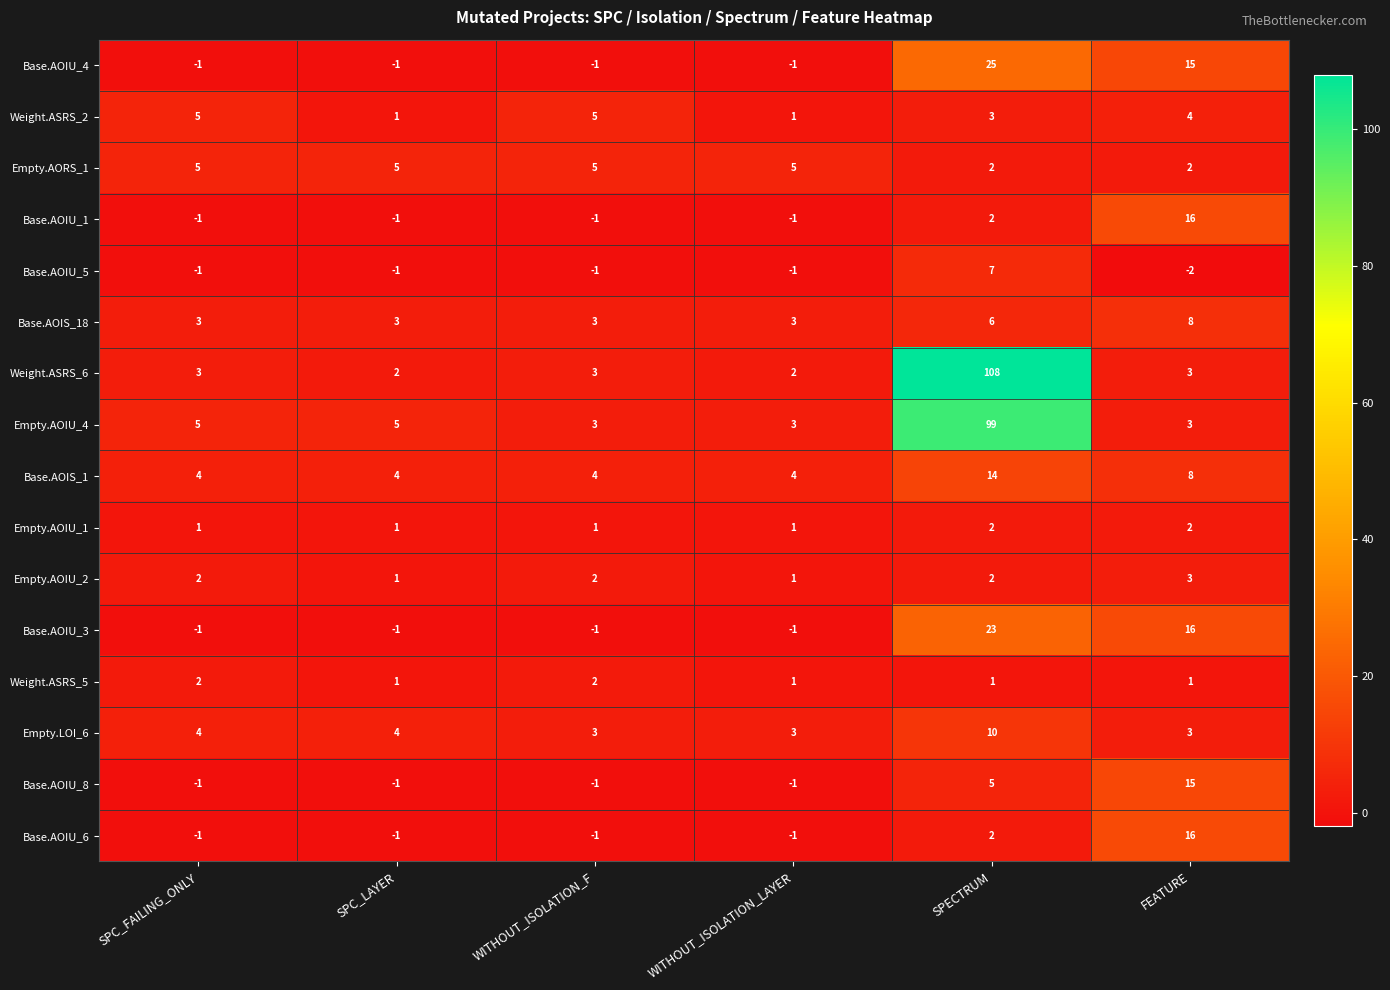

What is the sum of all Base.AOIU_8 values?

16